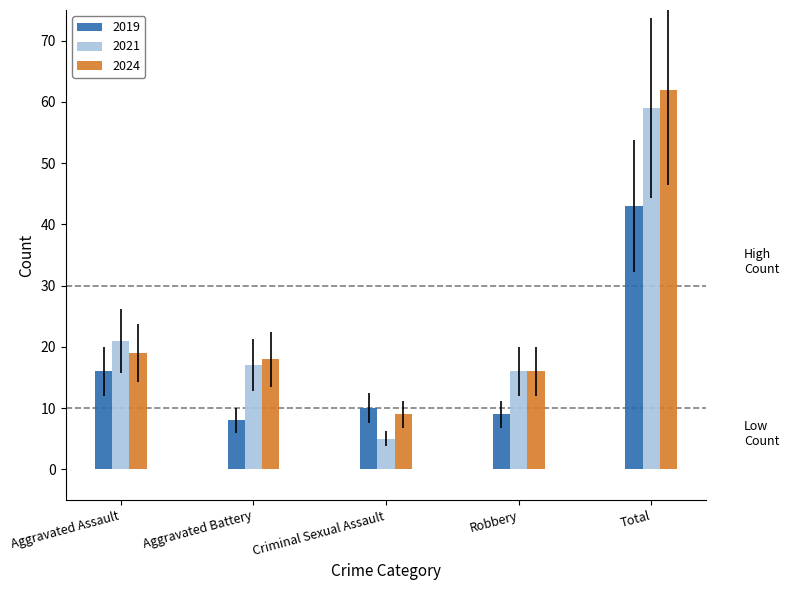

Reading right to left, list all the values displayed in this chart.

2019: 43	9	10	8	16
2021: 59	16	5	17	21
2024: 62	16	9	18	19